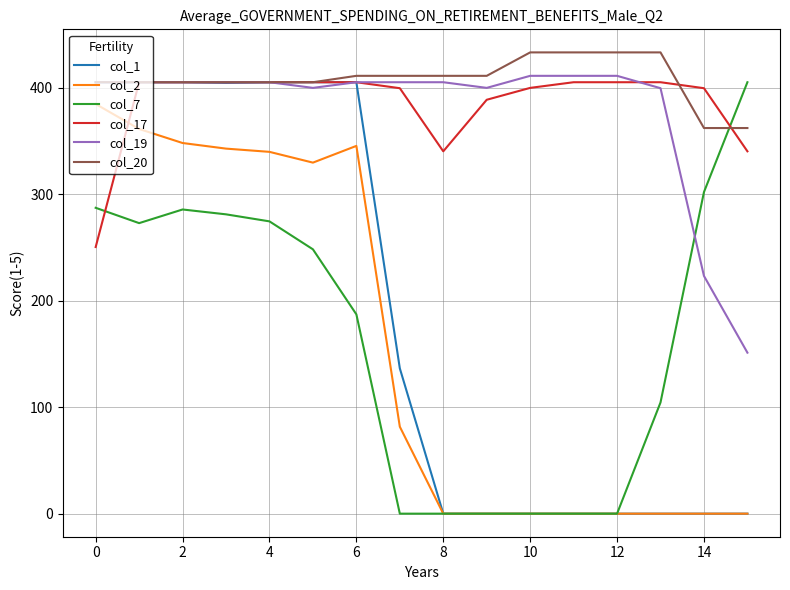

Which series has the largest total across all categories?

col_20